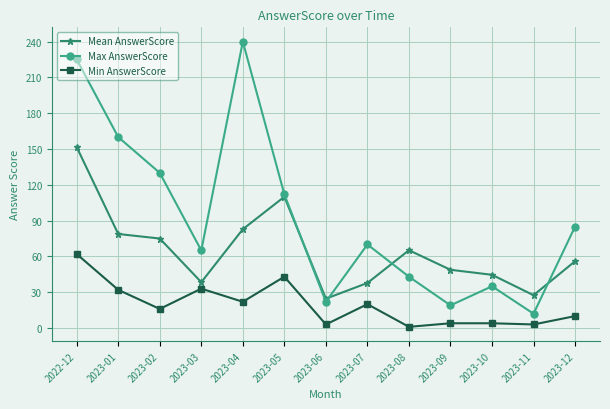

What are all the series names shown in the legend?

Mean AnswerScore, Max AnswerScore, Min AnswerScore